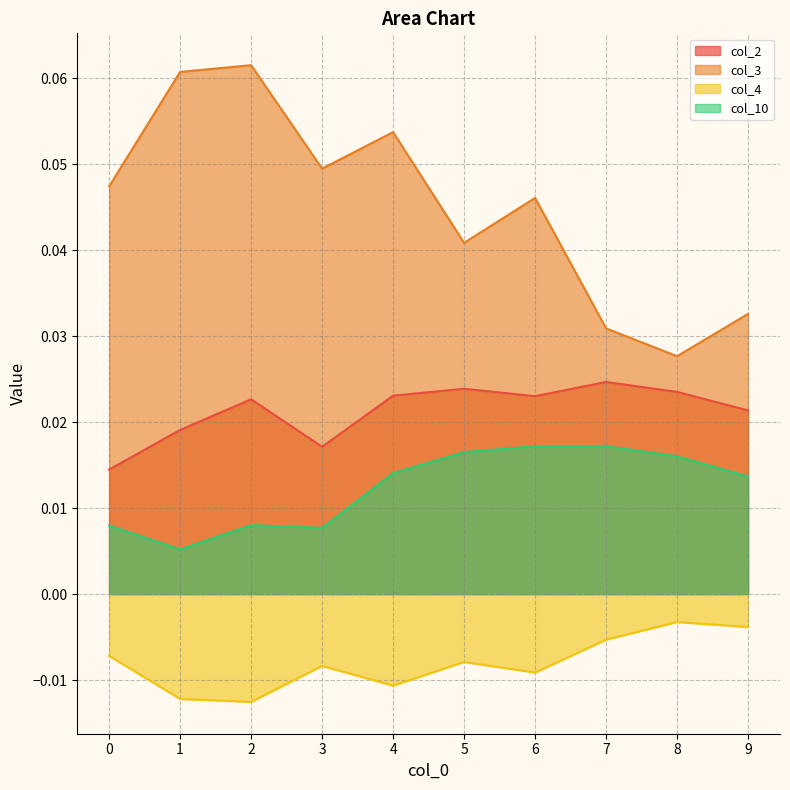

What is the greatest value displayed?

0.1